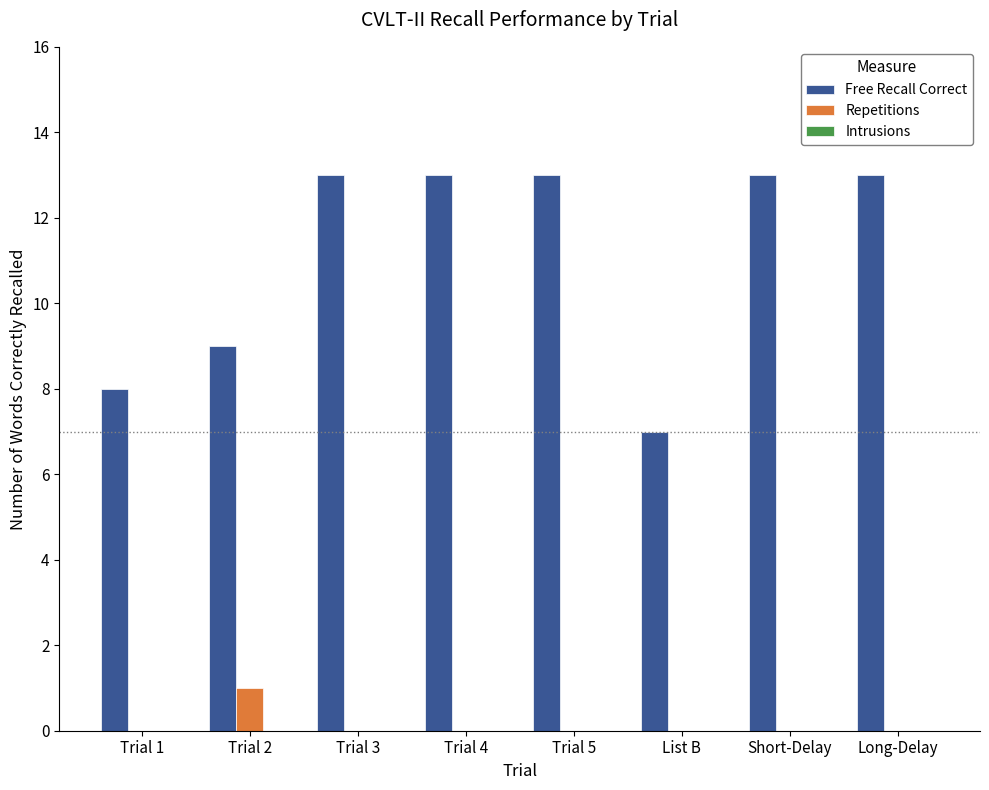

Is the value of Free Recall Correct at Trial 2 greater than the value of Repetitions at Trial 5?

Yes